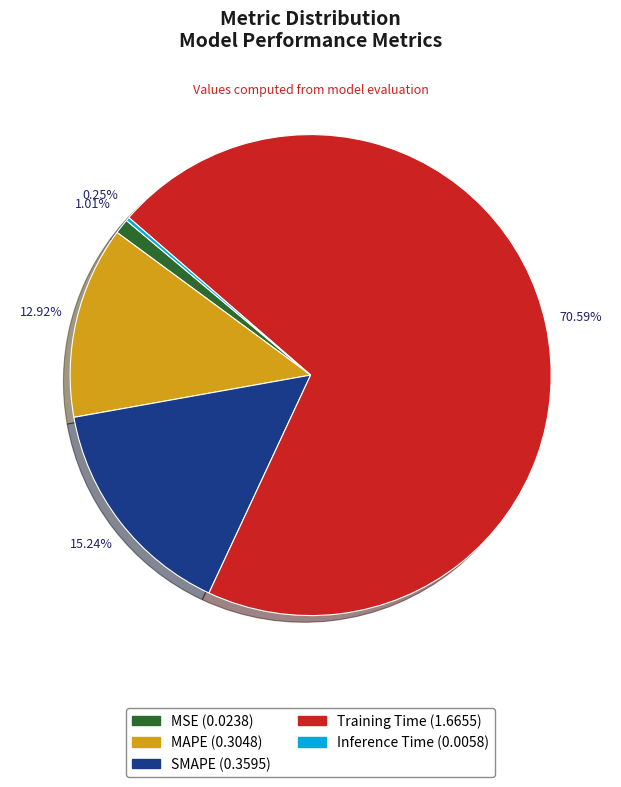

Which slice is the largest?

Training Time